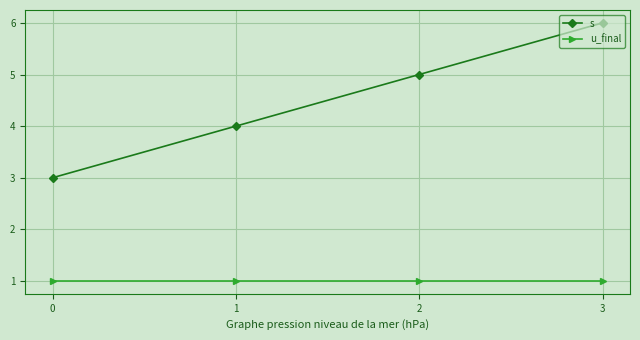

What is the value of the s point at the 3rd from the left?

5